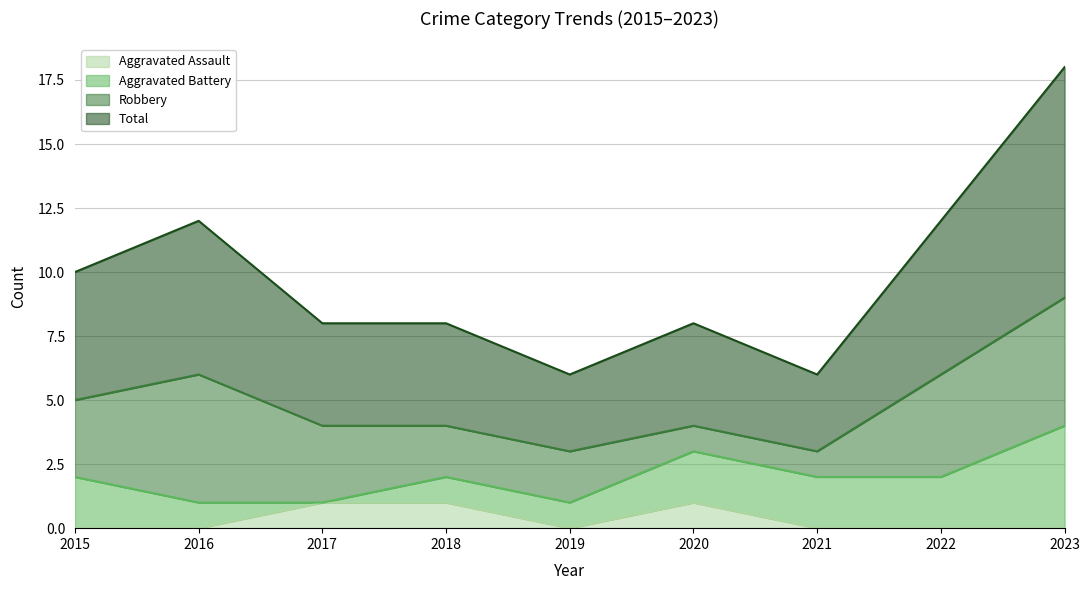

The value of Aggravated Assault at 2020 is 0. True or false?

False